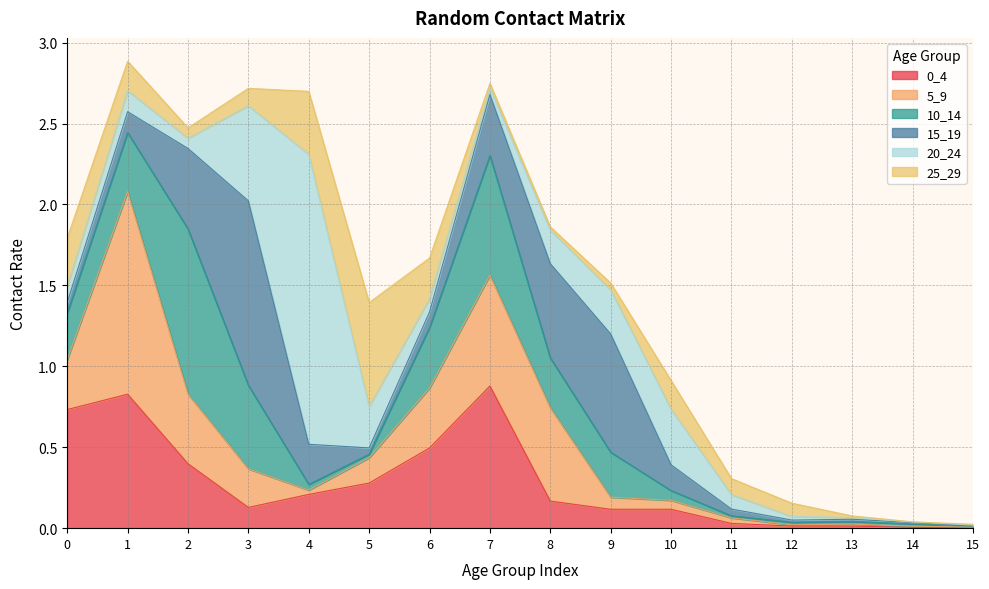

True or false: 10_14 has more than 1 points higher than both neighbors.

True